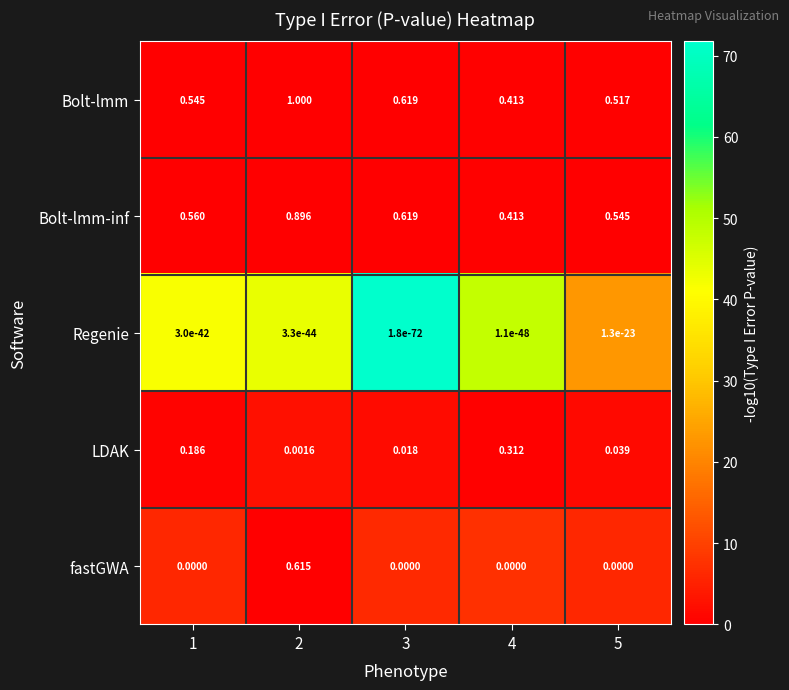

Which series has the widest spread of values?

fastGWA